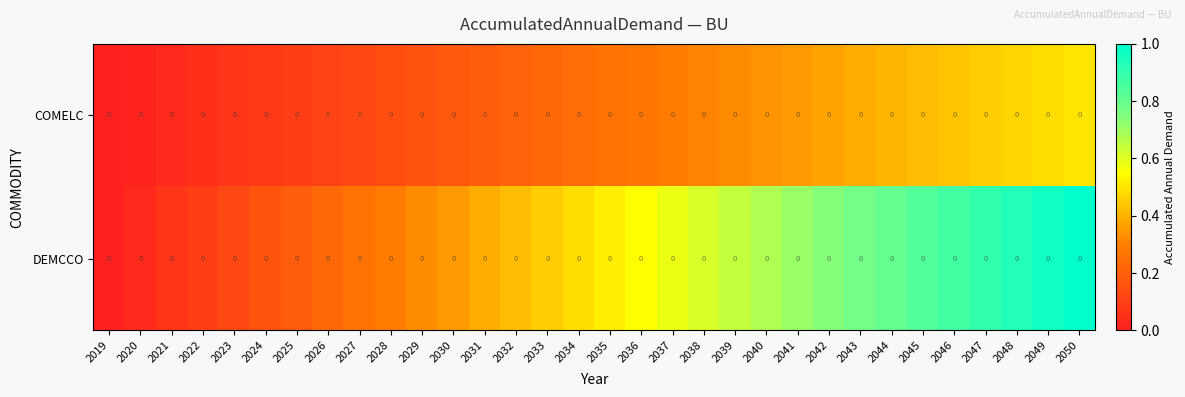

What is the difference between the second highest and second lowest values in the COMELC series?

0.5